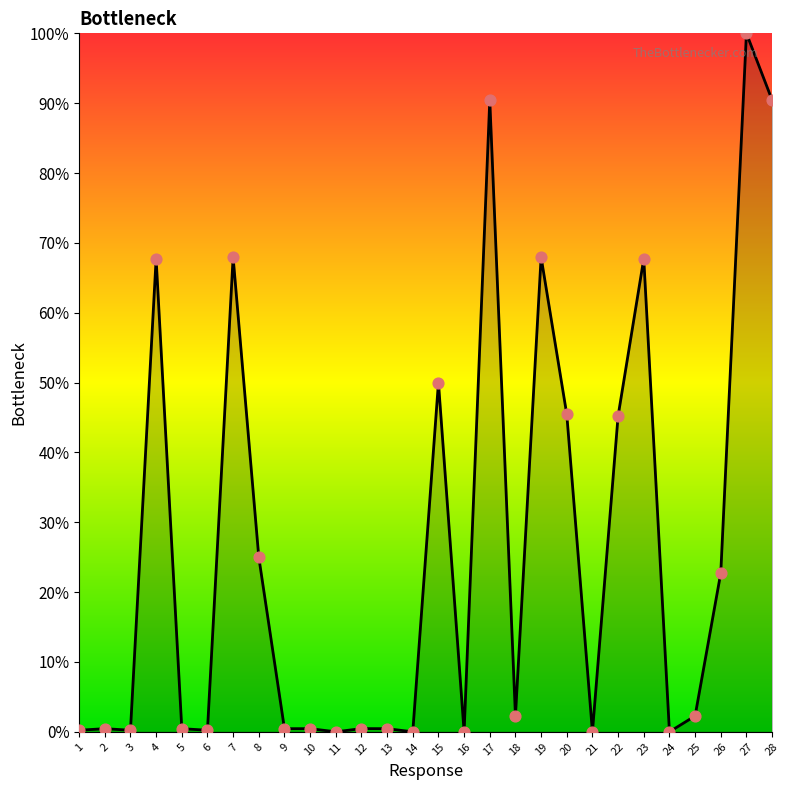

Which has a higher value, 18 or 23?

23